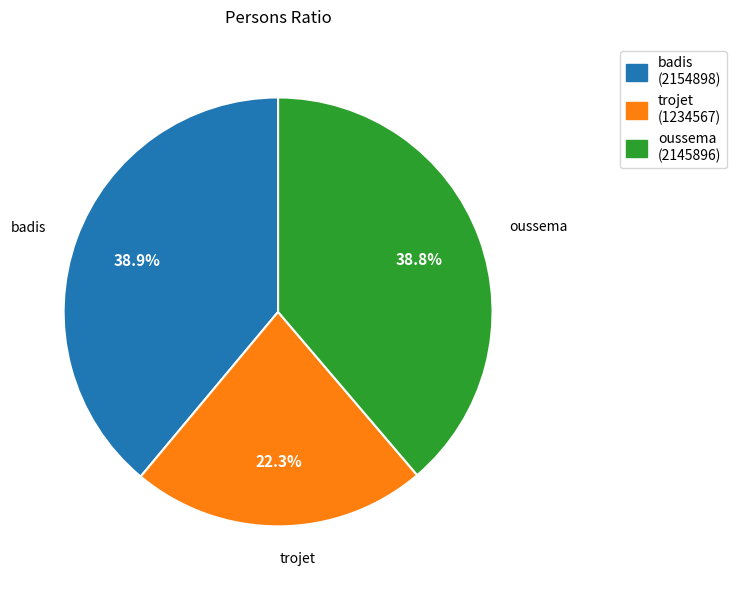

What percentage is the trojet slice, to the nearest percent?

22%